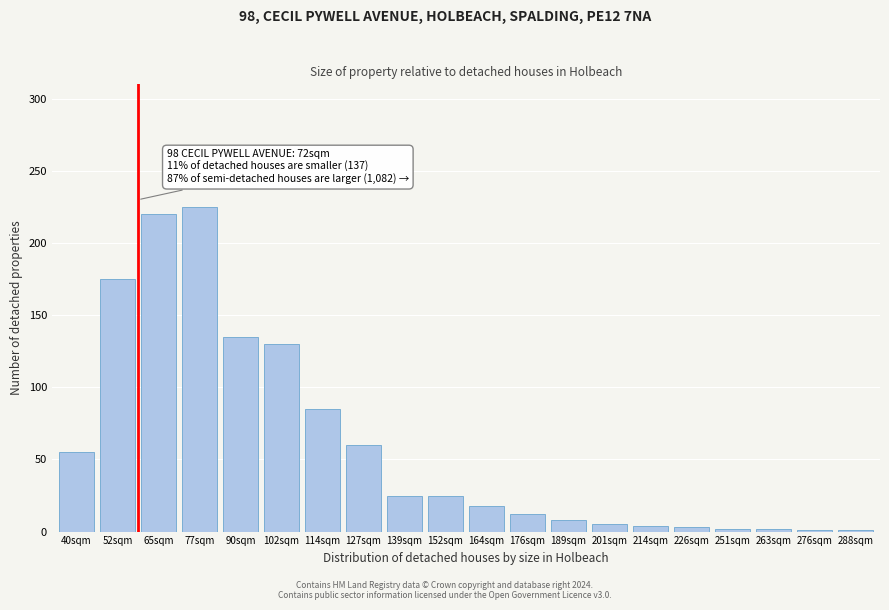

What is the label of the 18th bar from the left?

263sqm